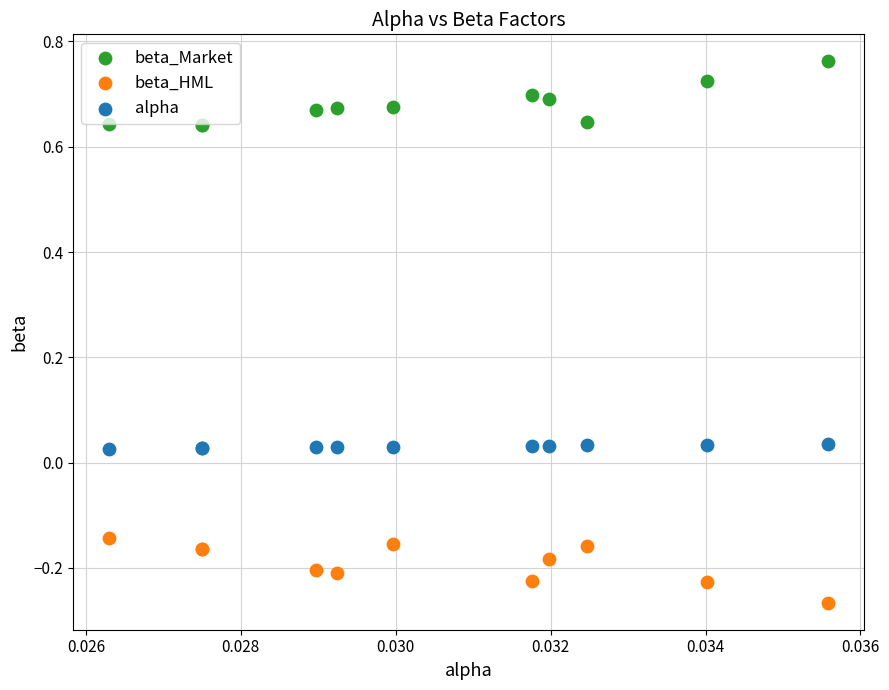

Which series contains the lowest Y value?

beta_HML